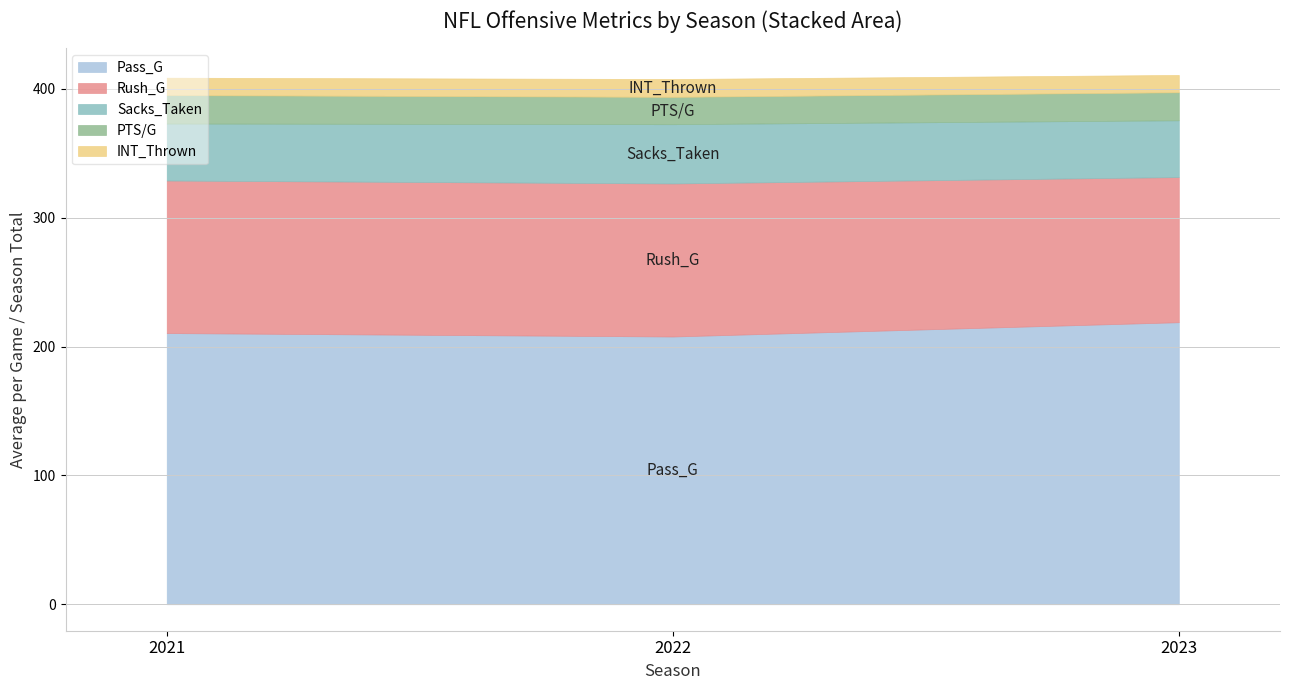

What is the difference between the Pass_G values at 2022 and 2023?

11.1